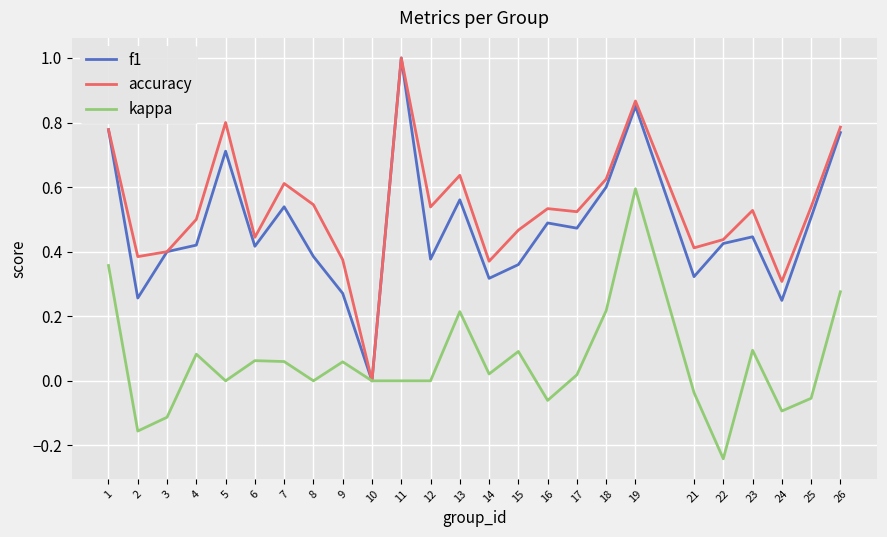

Where is f1 nearest to the value 0?

10